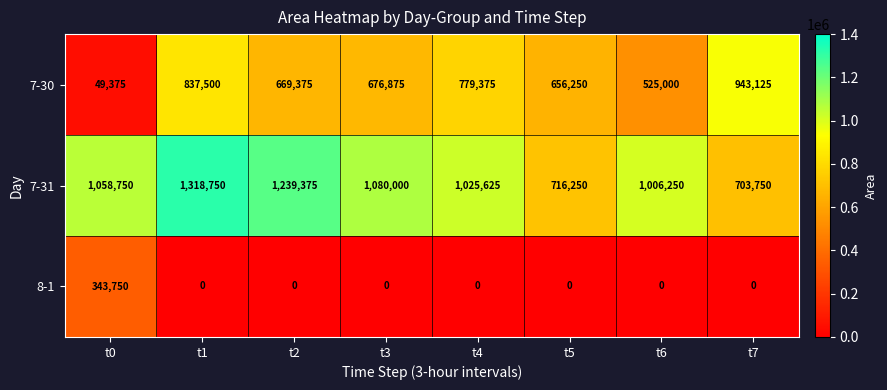

Rank the series by their average value, from lowest to highest.

8-1, 7-30, 7-31